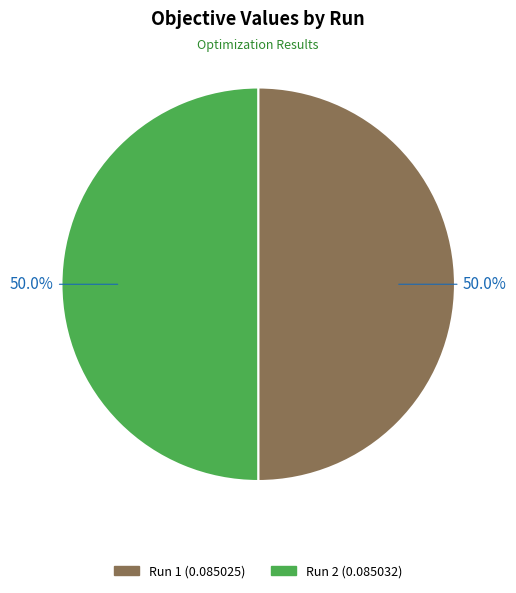

How many slices are in this pie chart?

2